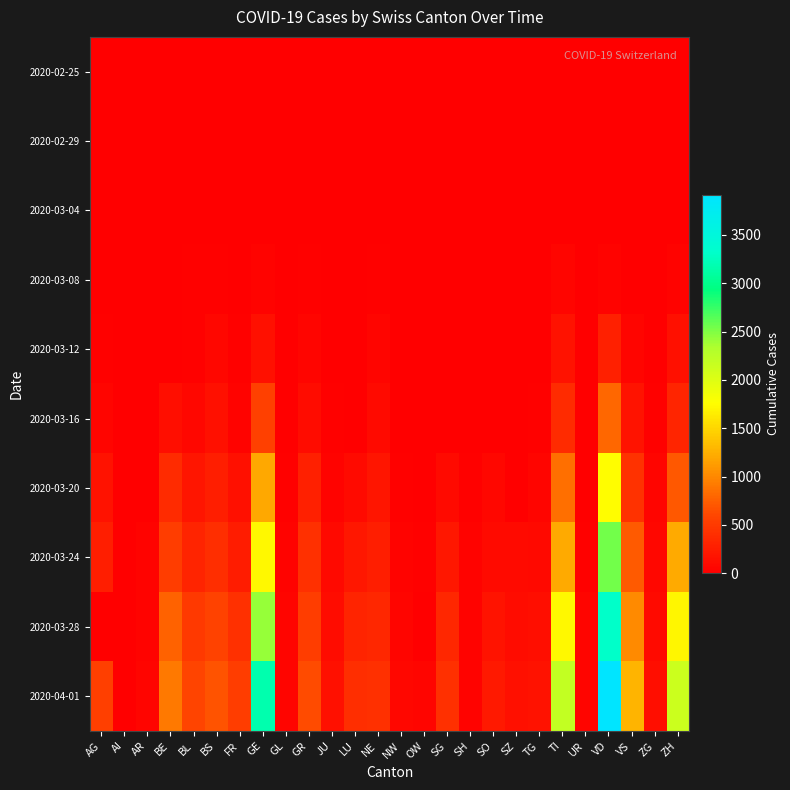

Reading left to right, what are all the values shown in this chart?

2020-02-25: AG=0	AI=0	AR=0	BE=0	BL=0	BS=0	FR=0	GE=0	GL=0	GR=0	JU=0	LU=0	NE=0	NW=0	OW=0	SG=0	SH=0	SO=0	SZ=0	TG=0	TI=0	UR=0	VD=0	VS=0	ZG=0	ZH=0
2020-02-29: AG=0	AI=0	AR=0	BE=0	BL=2	BS=1	FR=0	GE=9	GL=0	GR=6	JU=1	LU=0	NE=0	NW=0	OW=0	SG=0	SH=0	SO=0	SZ=0	TG=0	TI=2	UR=0	VD=0	VS=1	ZG=0	ZH=6
2020-03-04: AG=7	AI=0	AR=0	BE=6	BL=2	BS=3	FR=4	GE=15	GL=0	GR=13	JU=2	LU=0	NE=8	NW=0	OW=0	SG=1	SH=0	SO=0	SZ=3	TG=0	TI=13	UR=0	VD=0	VS=4	ZG=1	ZH=15
2020-03-08: AG=0	AI=0	AR=1	BE=0	BL=19	BS=24	FR=8	GE=42	GL=0	GR=19	JU=5	LU=0	NE=24	NW=0	OW=0	SG=0	SH=0	SO=0	SZ=0	TG=1	TI=49	UR=0	VD=40	VS=12	ZG=3	ZH=40
2020-03-12: AG=27	AI=0	AR=5	BE=0	BL=26	BS=73	FR=22	GE=152	GL=3	GR=53	JU=12	LU=0	NE=46	NW=5	OW=0	SG=15	SH=1	SO=0	SZ=0	TG=5	TI=163	UR=2	VD=277	VS=53	ZG=11	ZH=140
2020-03-16: AG=52	AI=4	AR=0	BE=123	BL=76	BS=143	FR=45	GE=552	GL=10	GR=118	JU=25	LU=0	NE=93	NW=10	OW=0	SG=0	SH=2	SO=0	SZ=0	TG=17	TI=368	UR=0	VD=796	VS=172	ZG=20	ZH=326
2020-03-20: AG=168	AI=0	AR=0	BE=377	BL=184	BS=270	FR=145	GE=1208	GL=20	GR=283	JU=44	LU=92	NE=189	NW=28	OW=0	SG=98	SH=17	SO=66	SZ=0	TG=50	TI=849	UR=7	VD=1754	VS=436	ZG=48	ZH=711
2020-03-24: AG=266	AI=8	AR=33	BE=532	BL=306	BS=410	FR=255	GE=1725	GL=33	GR=419	JU=82	LU=205	NE=265	NW=42	OW=25	SG=200	SH=34	SO=104	SZ=97	TG=88	TI=1209	UR=25	VD=2546	VS=728	ZG=72	ZH=1221
2020-03-28: AG=0	AI=13	AR=45	BE=767	BL=502	BS=569	FR=421	GE=2428	GL=47	GR=527	JU=119	LU=317	NE=337	NW=55	OW=0	SG=339	SH=40	SO=173	SZ=122	TG=135	TI=1727	UR=48	VD=3308	VS=1017	ZG=101	ZH=1701
2020-04-01: AG=549	AI=0	AR=61	BE=909	BL=588	BS=687	FR=525	GE=3171	GL=56	GR=635	JU=145	LU=401	NE=420	NW=70	OW=48	SG=414	SH=44	SO=216	SZ=146	TG=167	TI=2195	UR=59	VD=3916	VS=1282	ZG=125	ZH=2136